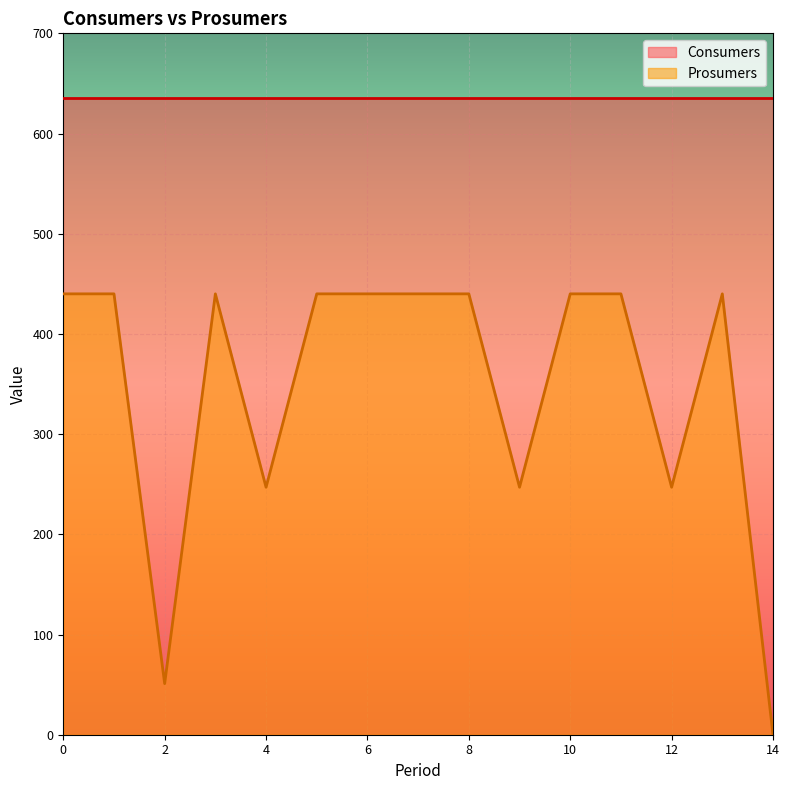

Reading left to right, extract all data points from this chart.

0=440	1=440	2=51	3=440	4=247	5=440	6=440	7=440	8=440	9=247	10=440	11=440	12=247	13=440	14=0